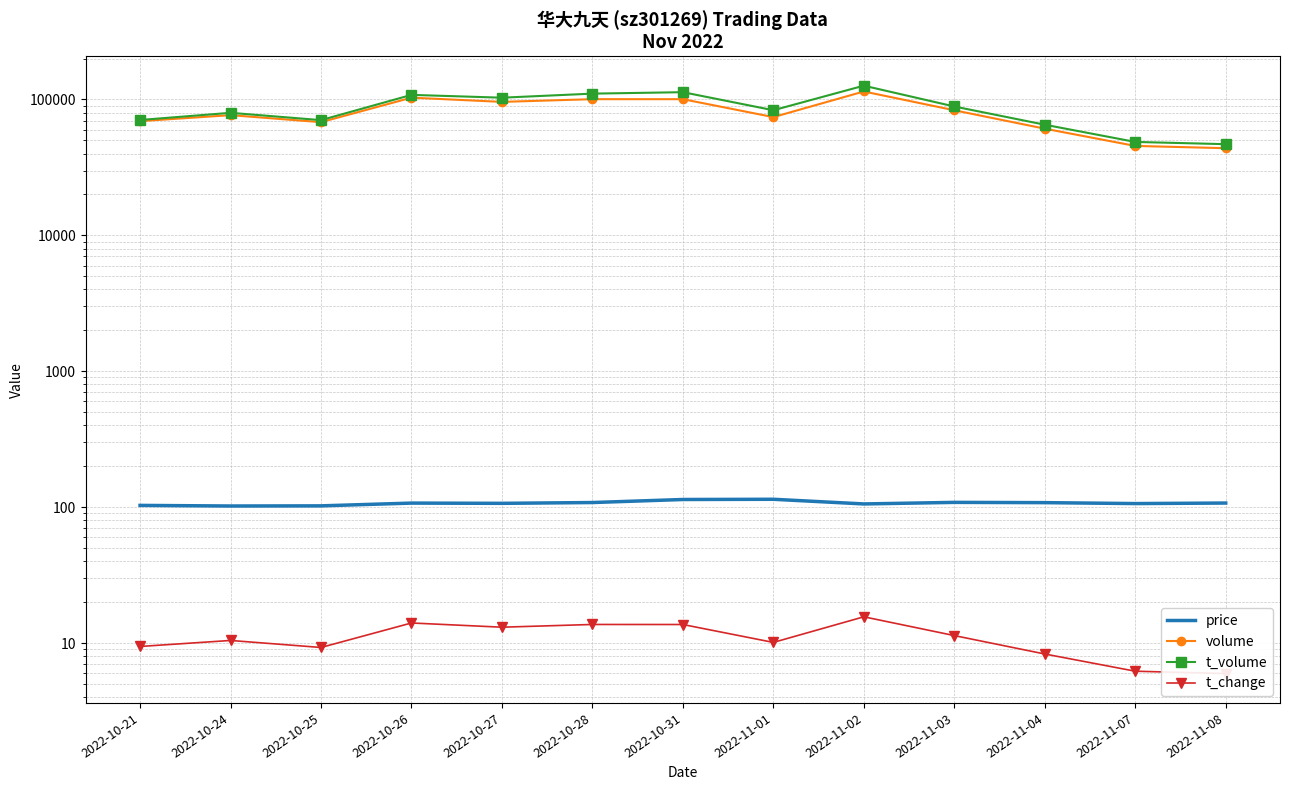

Which series changed the most between 2022-10-21 and 2022-10-27?

t_volume